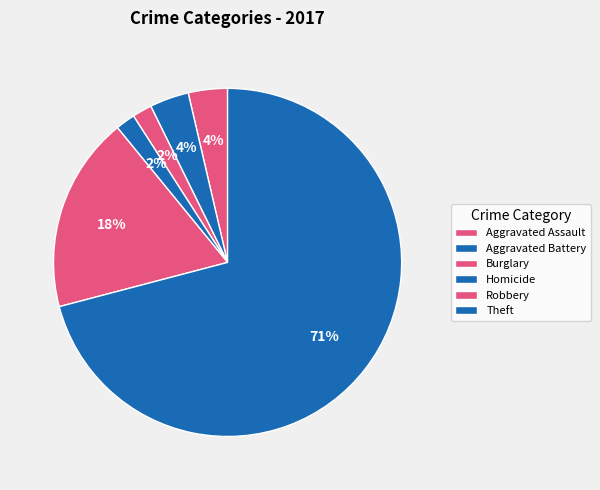

How many slices are in this pie chart?

6